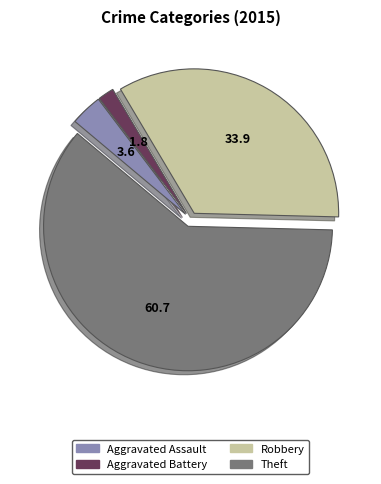

Between Aggravated Battery and Robbery, which is larger?

Robbery